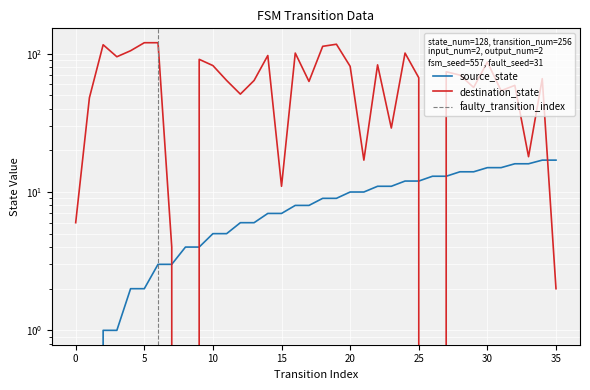

Where is destination_state nearest to the value 60?

32